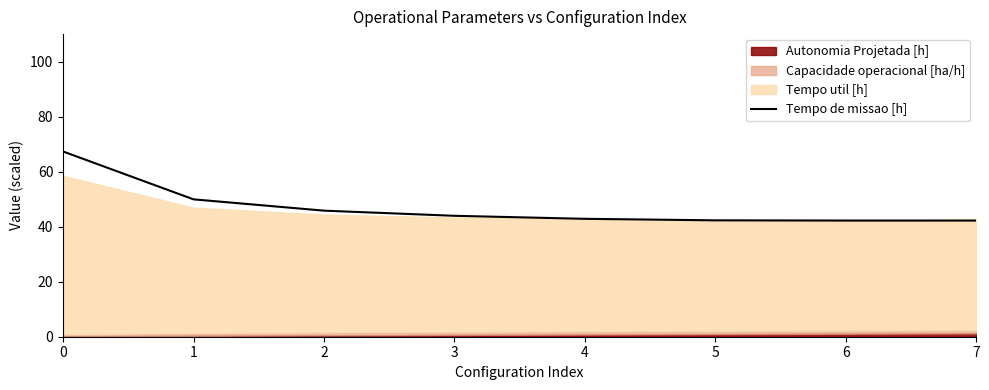

True or false: the data shows 42.2 at 7.

True